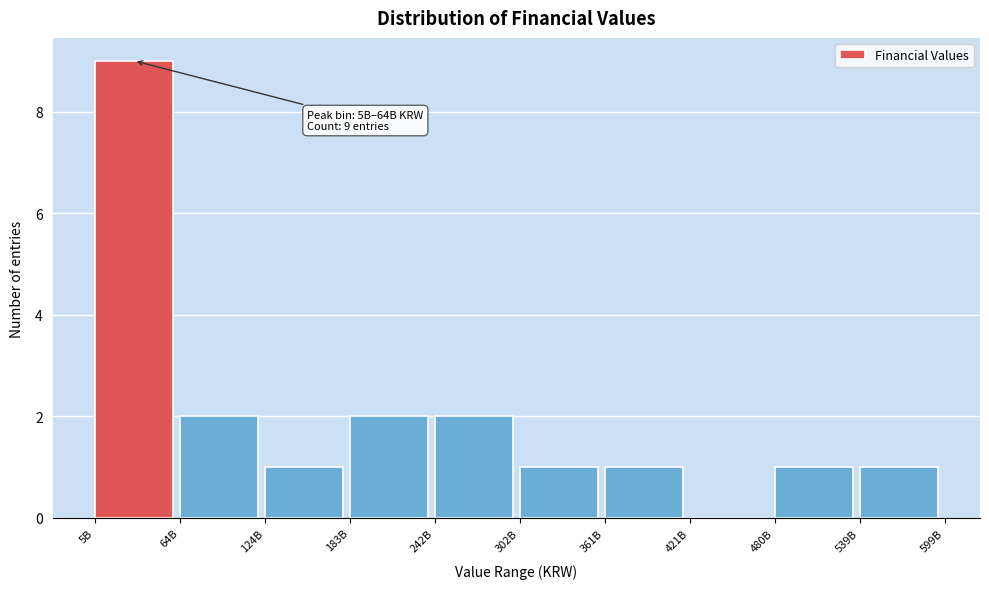

Reading right to left, transcribe all the data shown in this chart.

539B=1	480B=1	421B=0	361B=1	302B=1	242B=2	183B=2	124B=1	64B=2	5B=9